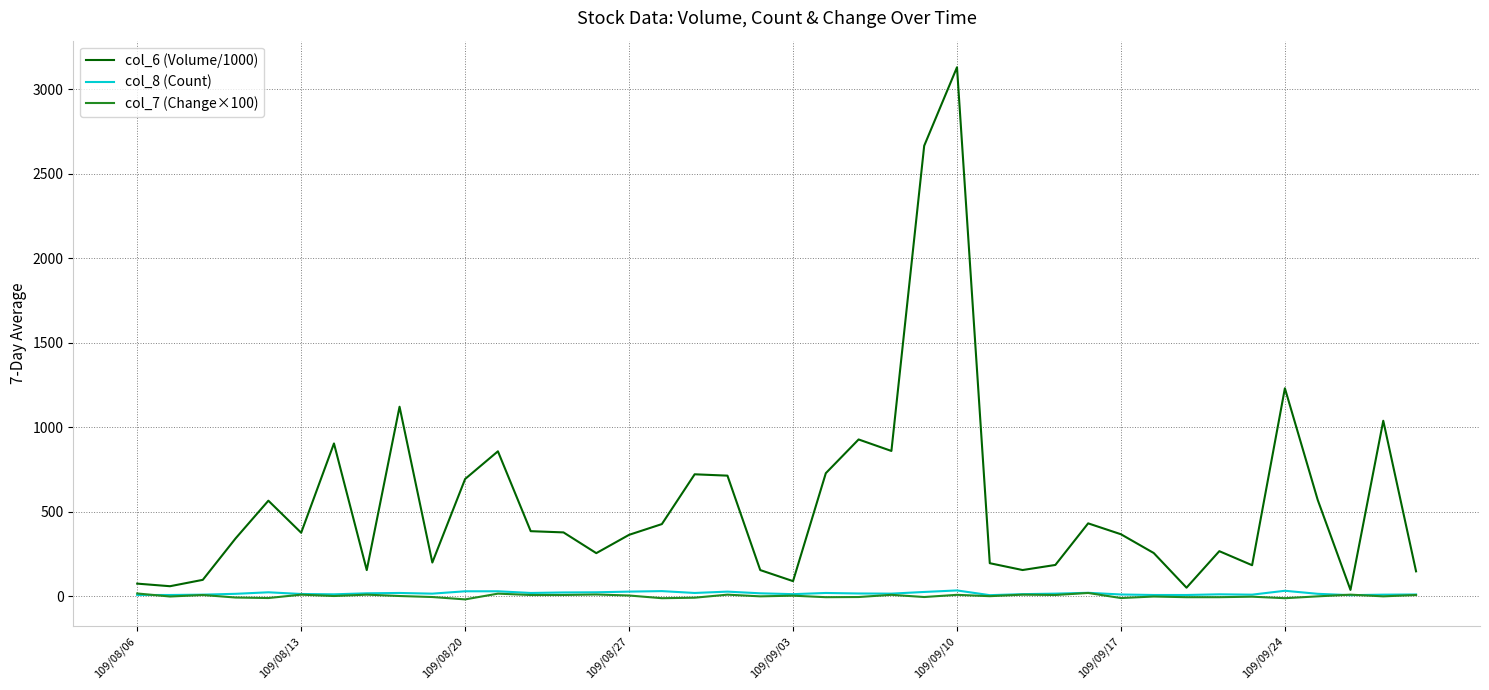

Which series has the widest spread of values?

col_6 (Volume/1000)